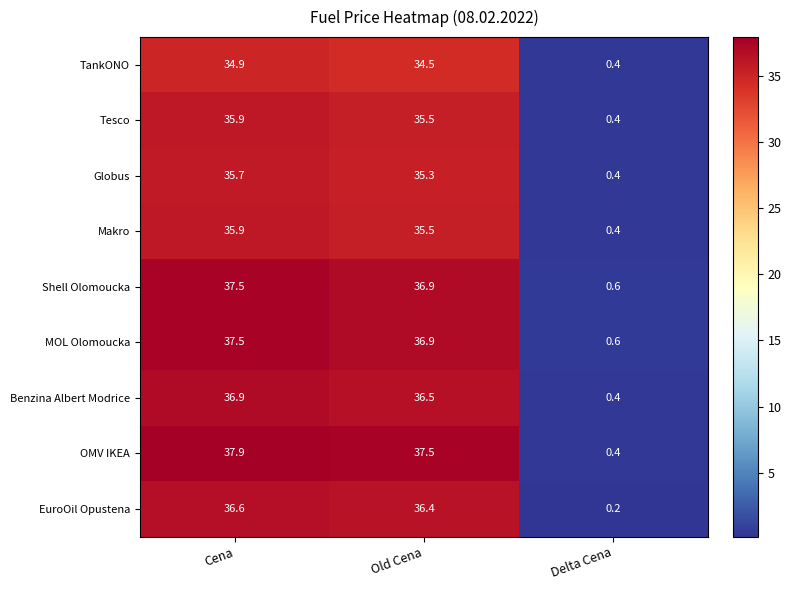

Which series has the largest range (max minus min)?

OMV IKEA